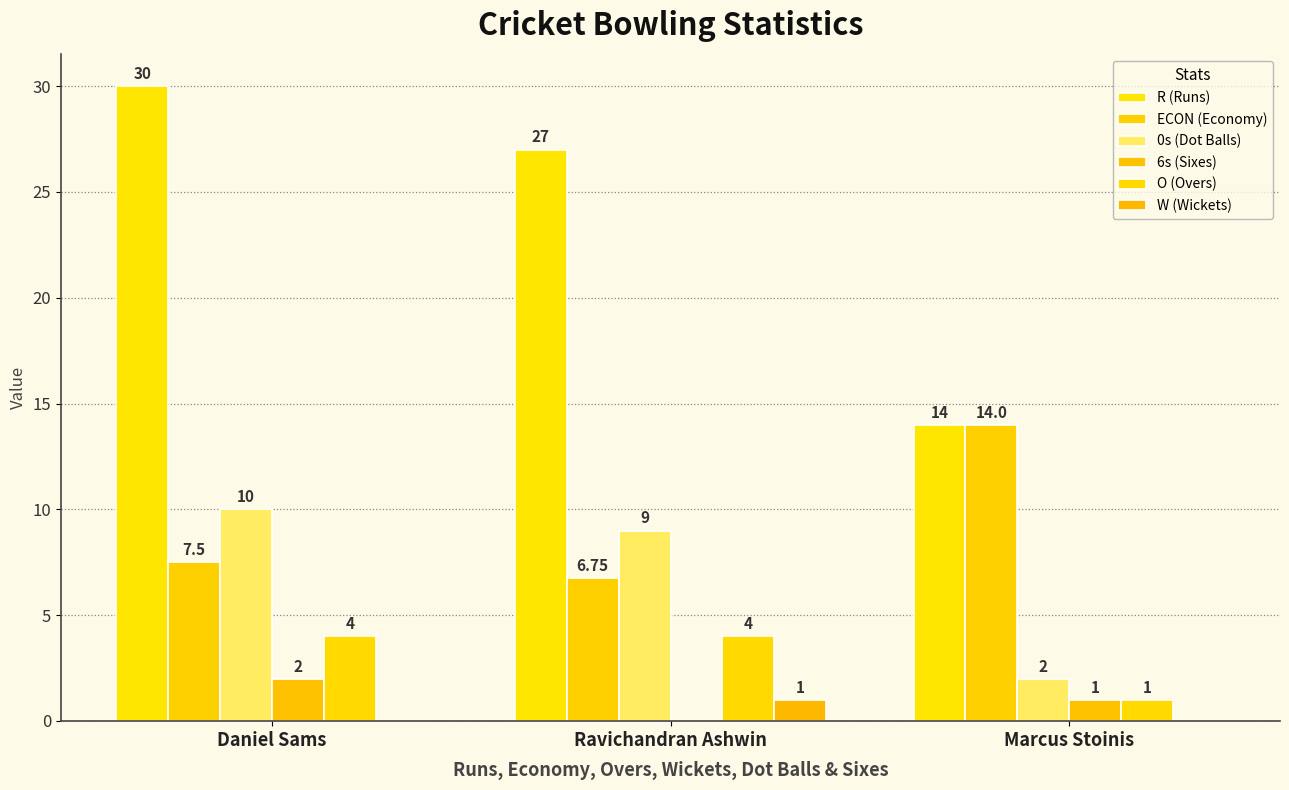

The O (Overs) series shows 6.6 at Ravichandran Ashwin. True or false?

False